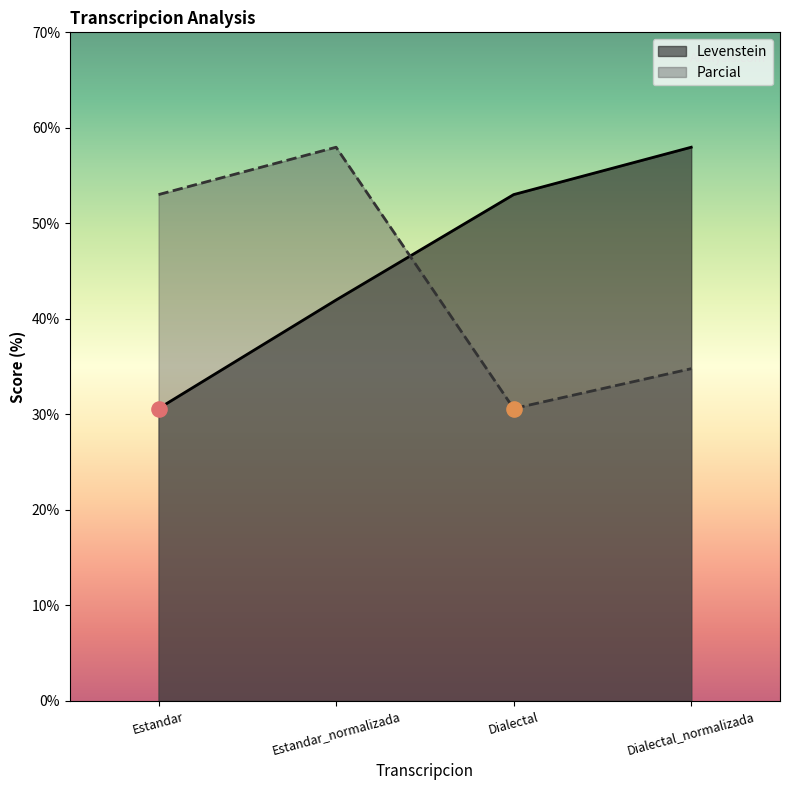

At which category is the sum across all series the highest?

Estandar_normalizada